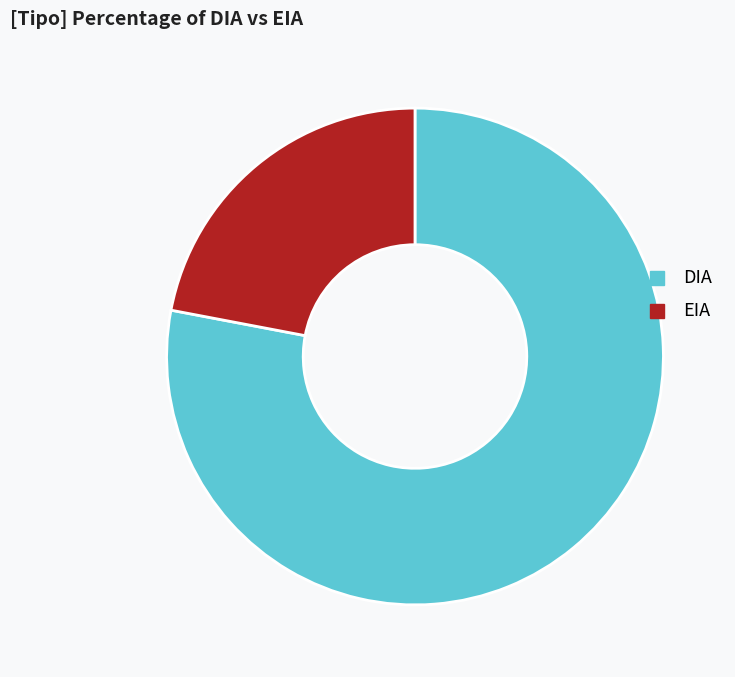

What is the smallest slice in the pie chart?

EIA